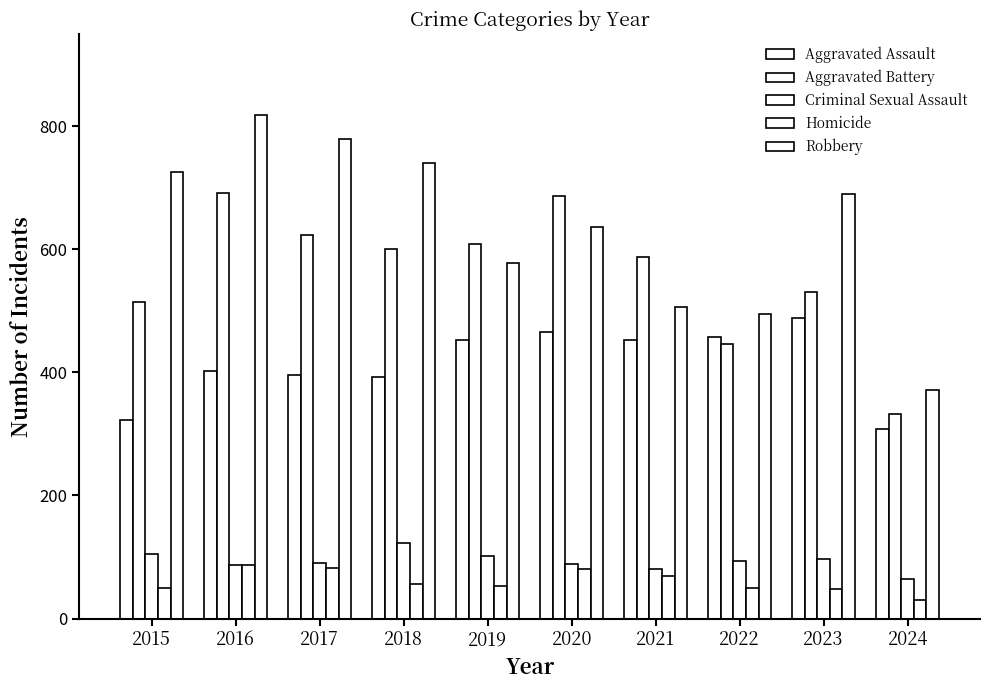

What is the total value across all series at 2022?

1541